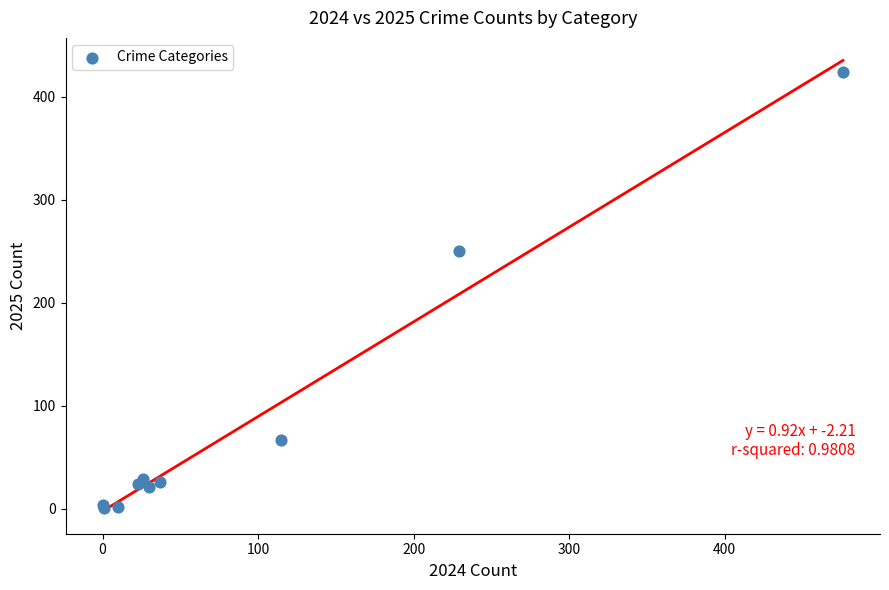

What Y value in the scatter plot is closest to 212?

250